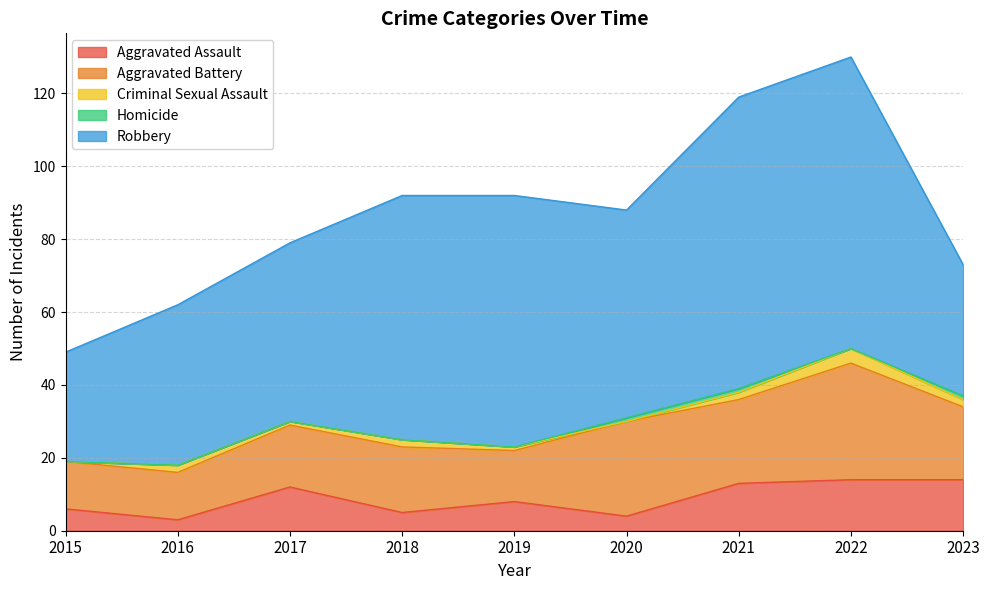

At which category is the sum across all series the highest?

2022